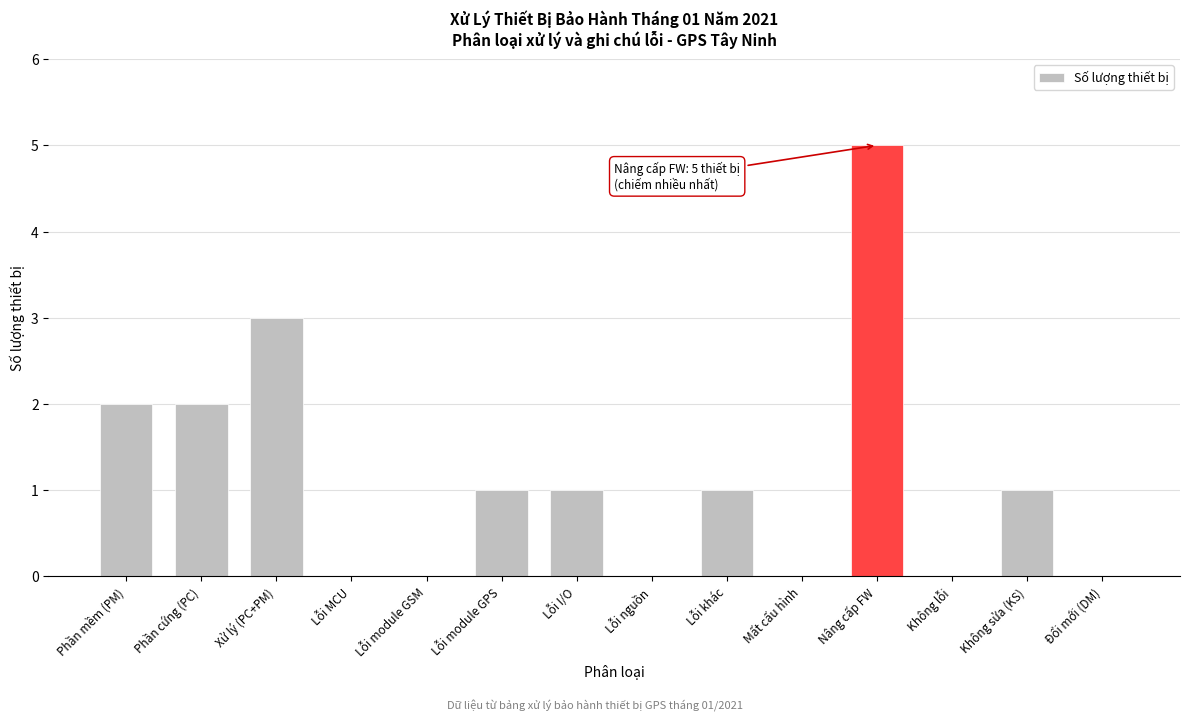

Reading left to right, list all the values displayed in this chart.

Phần mềm (PM)=2	Phần cứng (PC)=2	Xử lý (PC+PM)=3	Lỗi MCU=0	Lỗi module GSM=0	Lỗi module GPS=1	Lỗi I/O=1	Lỗi nguồn=0	Lỗi khác=1	Mất cấu hình=0	Nâng cấp FW=5	Không lỗi=0	Không sửa (KS)=1	Đổi mới (DM)=0